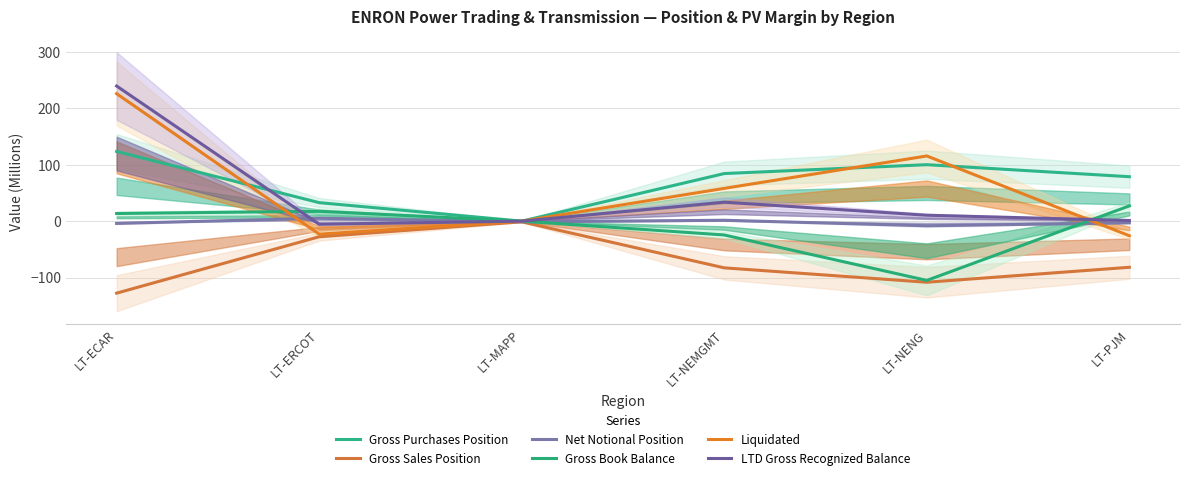

Reading right to left, what are all the values shown in this chart?

Gross Purchases Position: 78.7	100.0	84.3	0.0	32.8	123.5
Gross Sales Position: -81.8	-108.2	-82.7	-1.2	-27.7	-127.6
Net Notional Position: -3.0	-8.2	1.6	-1.2	5.1	-4.1
Gross Book Balance: 27.0	-105.0	-24.5	0.0	17.5	13.6
Liquidated: -25.8	115.5	58.1	0.0	-23.0	225.9
LTD Gross Recognized Balance: 1.2	10.5	33.6	0.0	-5.5	239.4